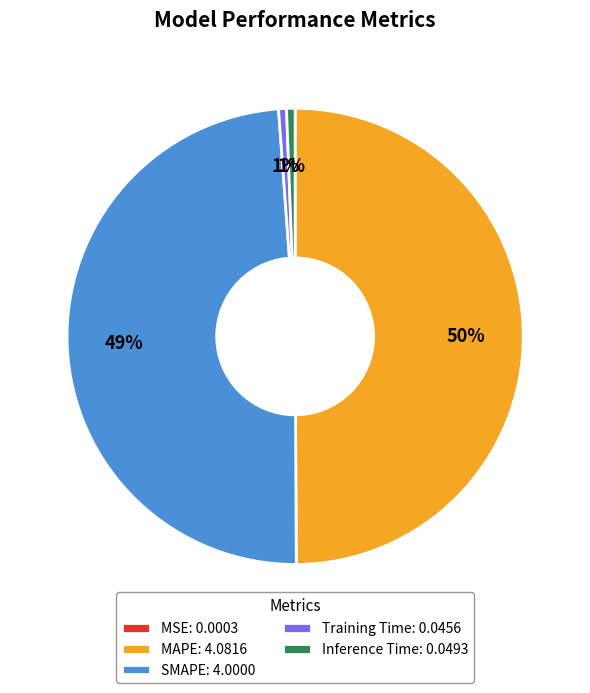

Which has a higher value, Training Time: 0.0456 or MAPE: 4.0816?

MAPE: 4.0816